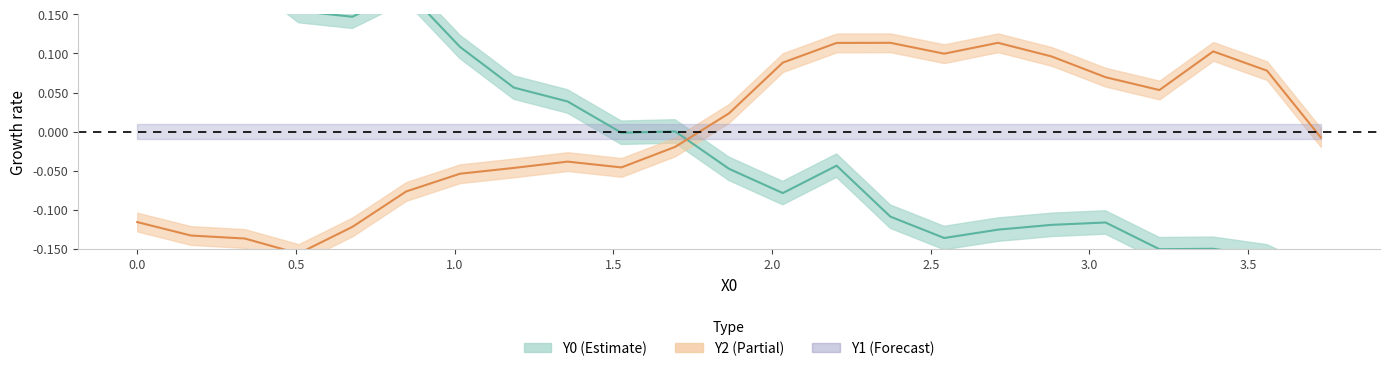

True or false: Y2 center has more than 1 interior local peaks.

True